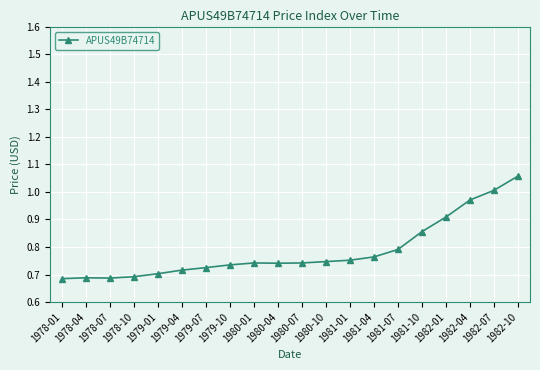

How many distinct data groups are displayed?

1